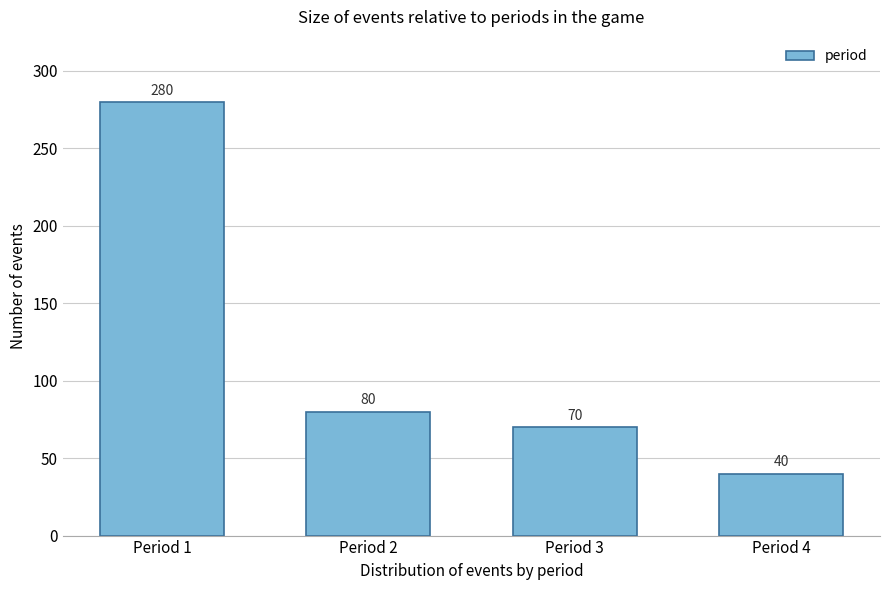

Reading left to right, extract all data points from this chart.

280	80	70	40